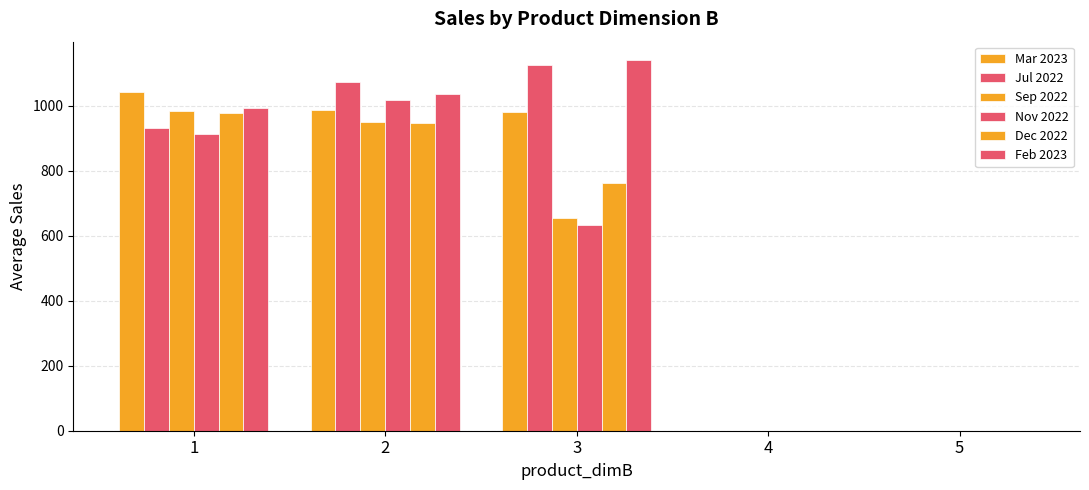

Which series has the largest range (max minus min)?

Feb 2023